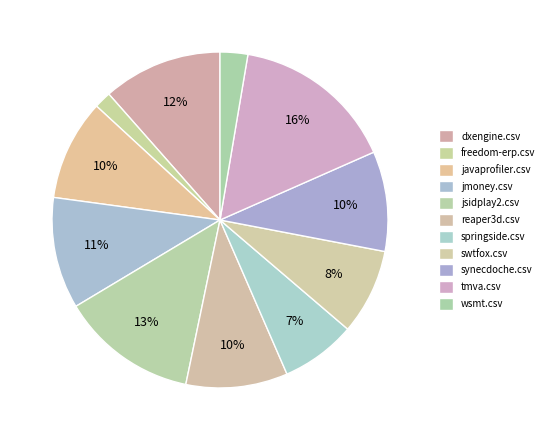

Count the number of slices in the pie.

11